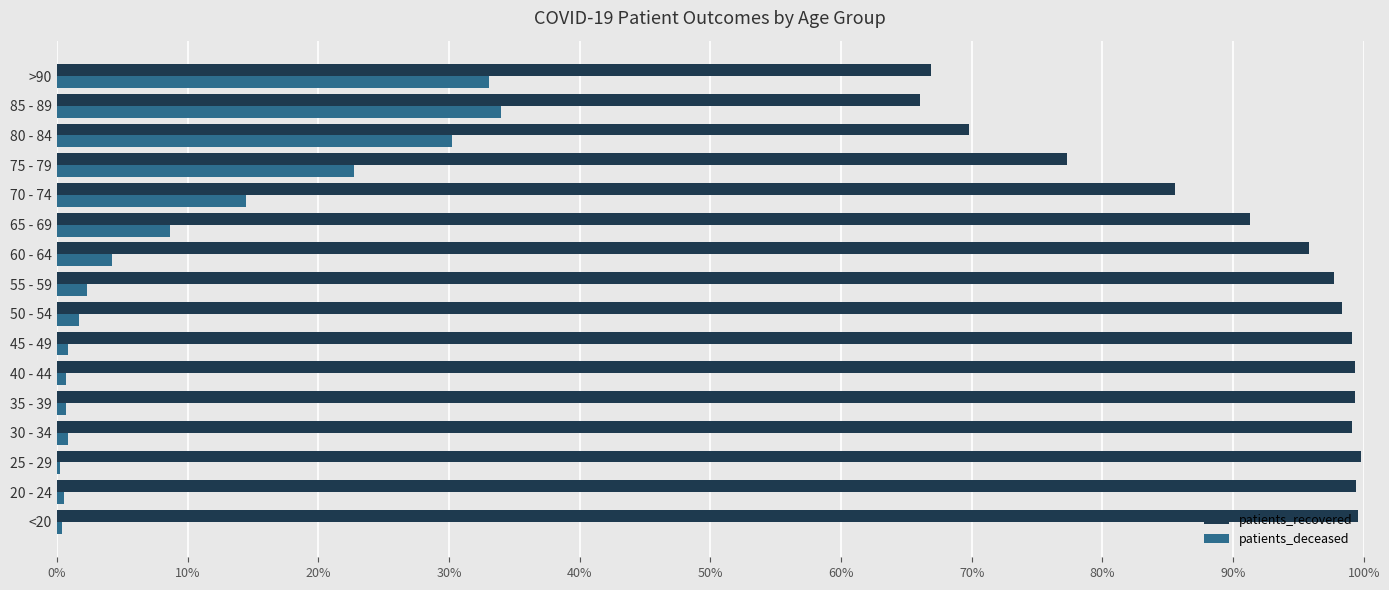

What is the average value of the patients_recovered series?

0.9